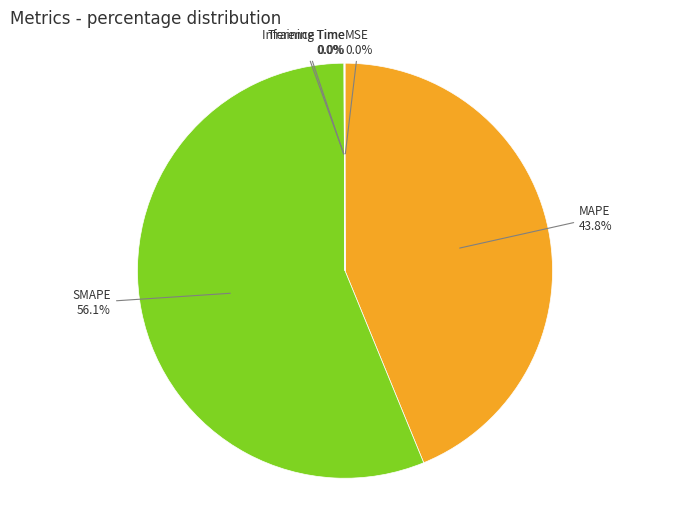

Which category has the biggest portion of the pie?

SMAPE